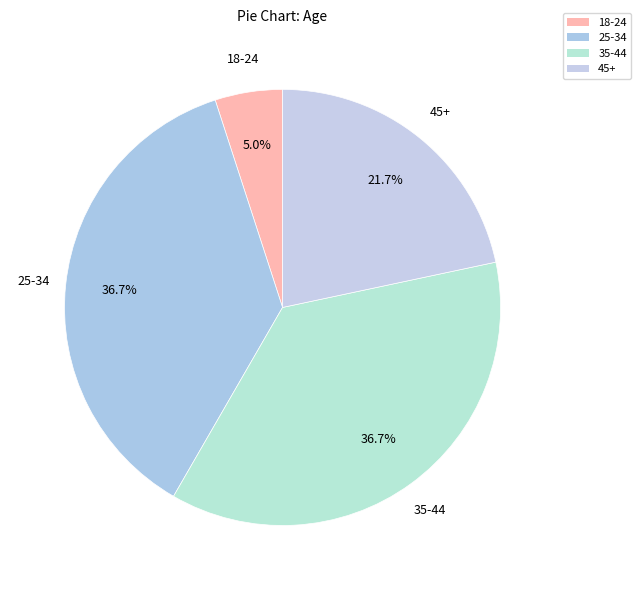

Which slice is the smallest?

18-24